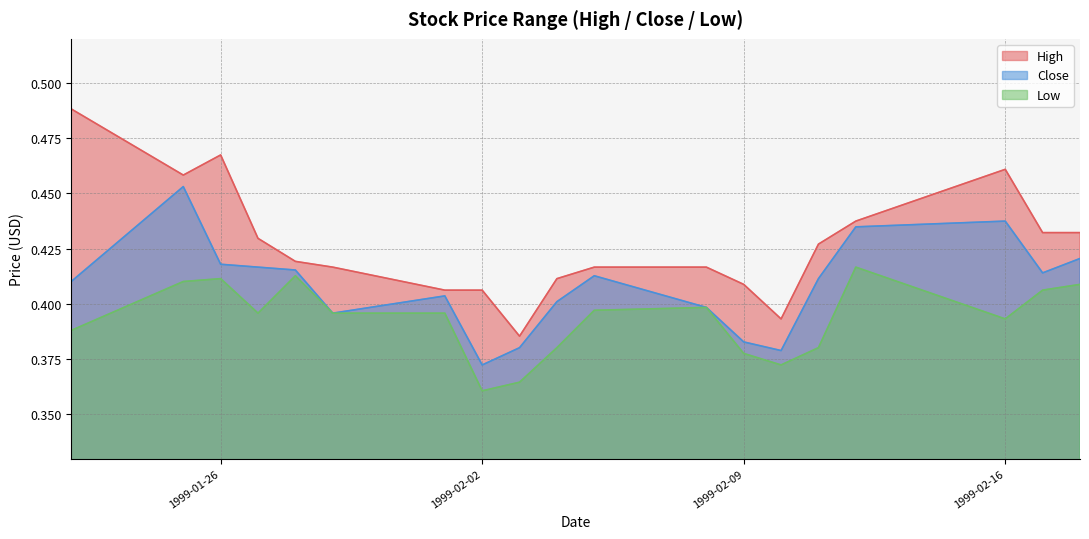

Which label corresponds to the largest value in the chart?

1999-01-22